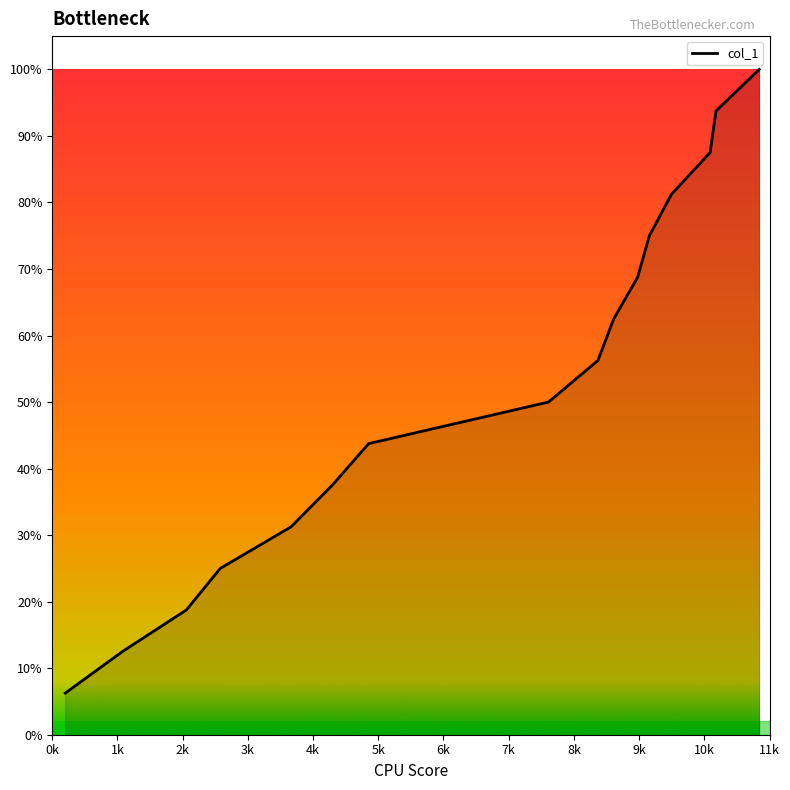

True or false: there are more than 2 points higher than both neighbors.

False